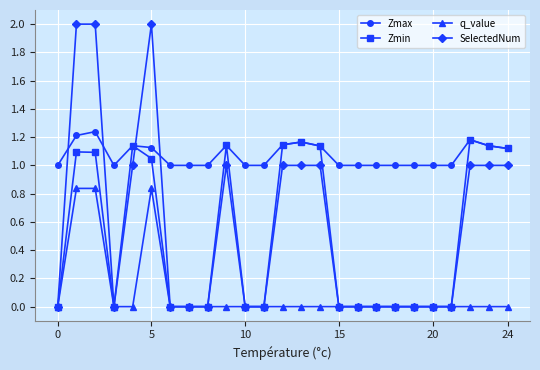

Which series has the widest spread of values?

SelectedNum